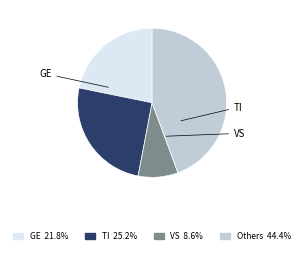

Does any single category account for the majority?

No